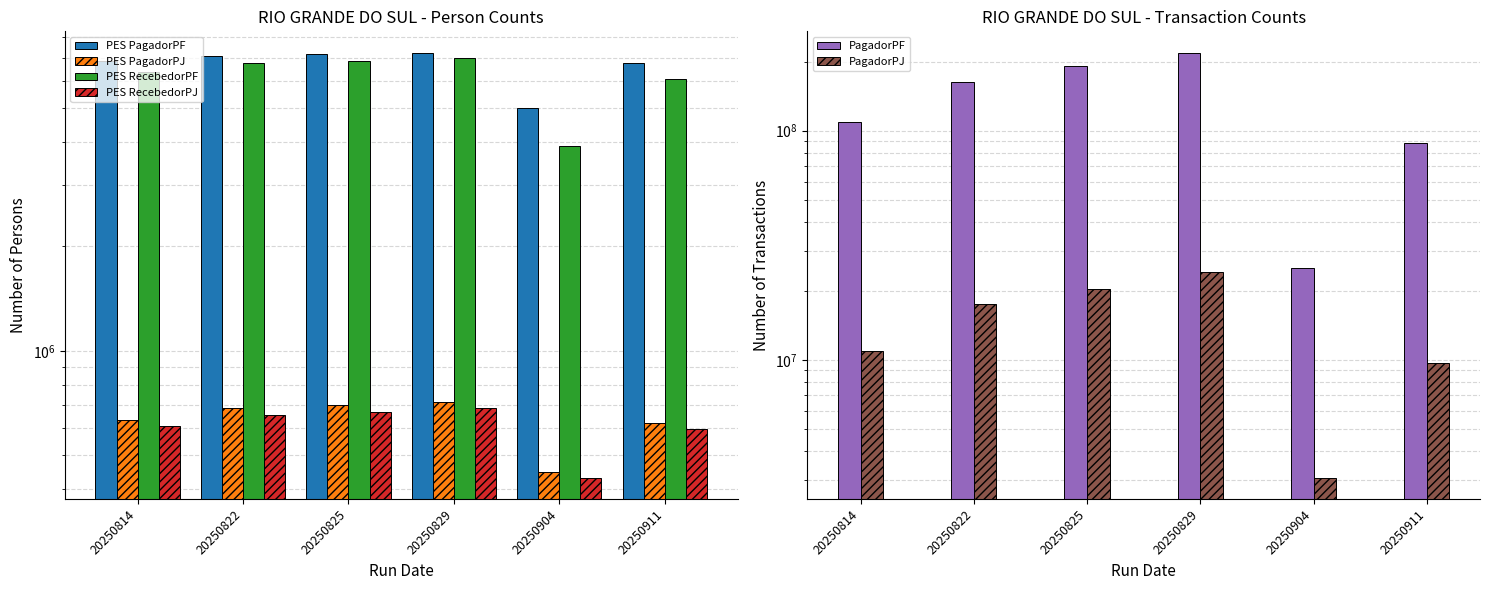

What is the sum of all PagadorPJ values?

85849601